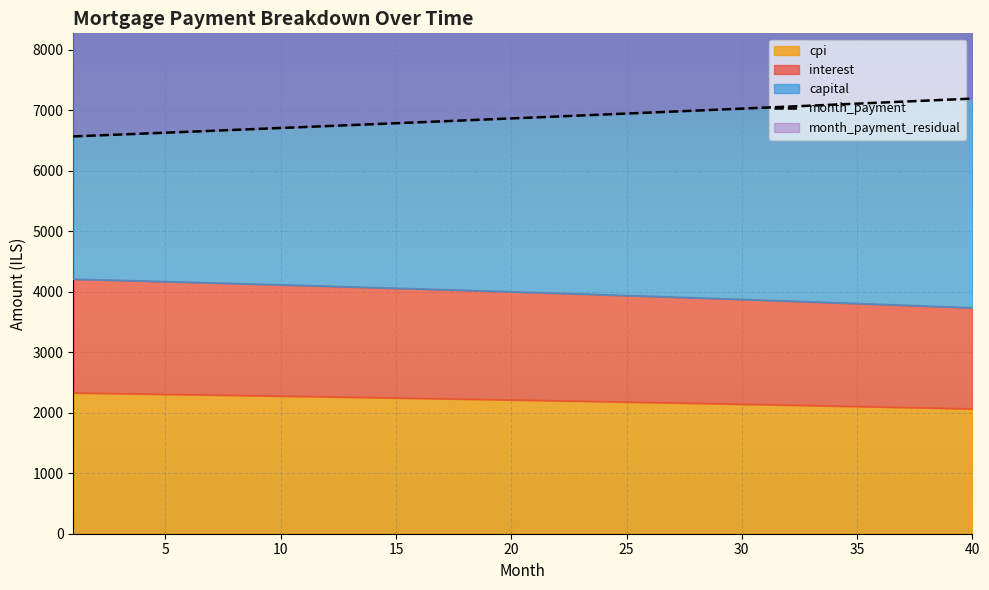

What is the sum of all values?

274956.6